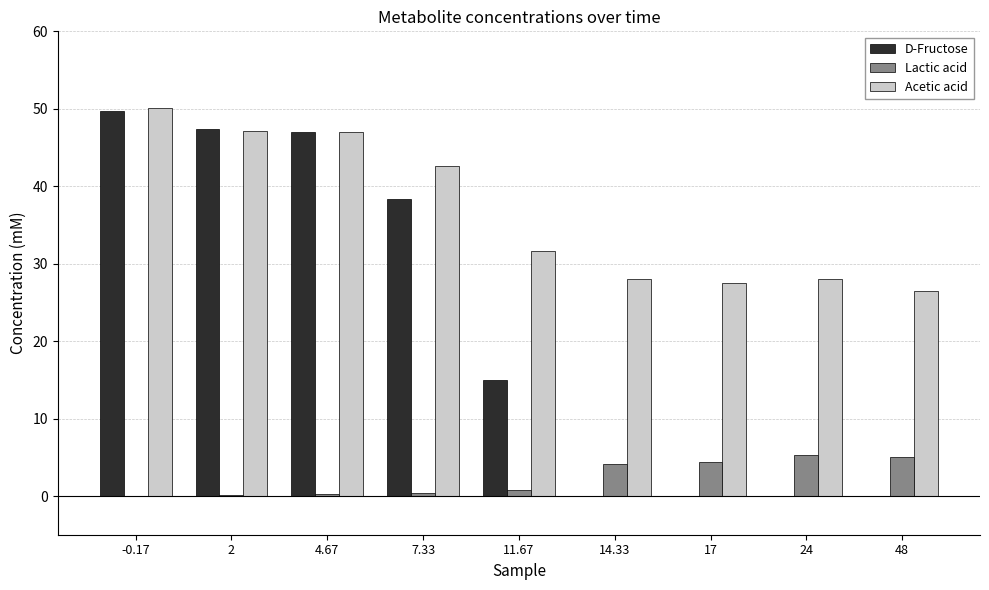

Is it true that Lactic acid equals 0.2 at 2?

True